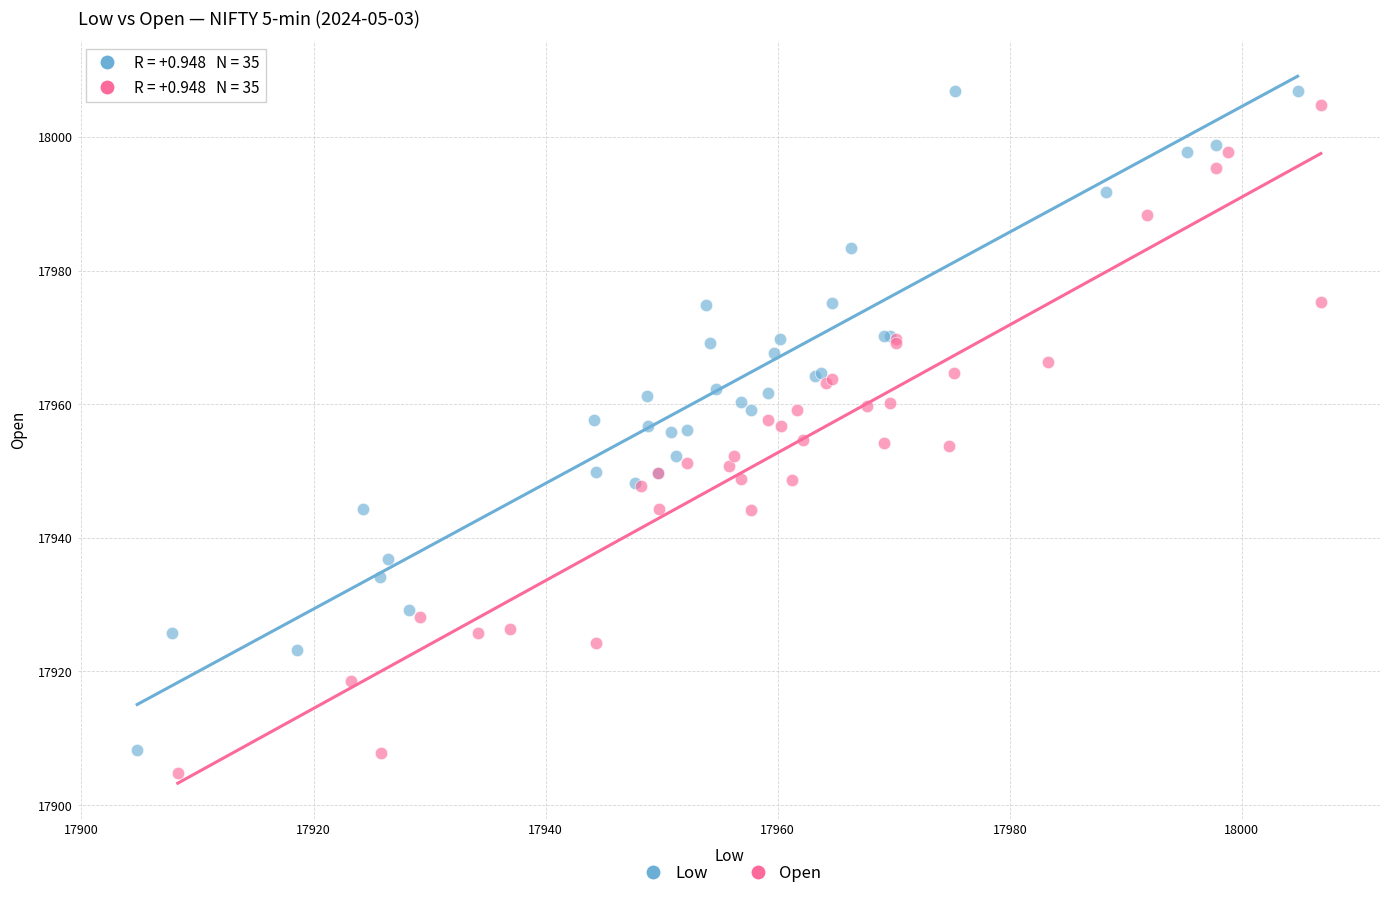

Which series contains the lowest Y value?

Open